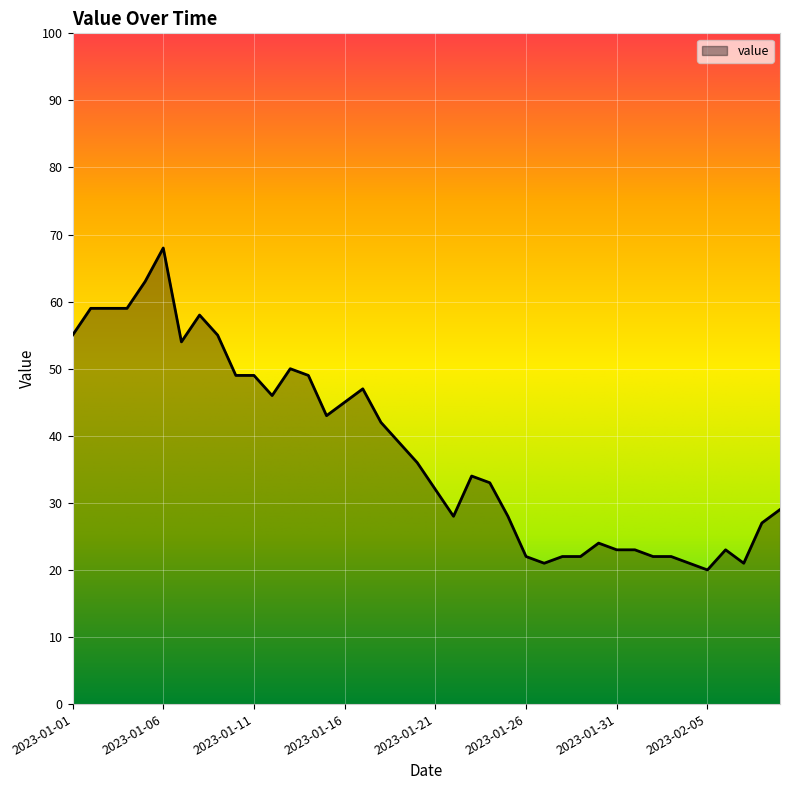

What is the smallest value displayed?

20